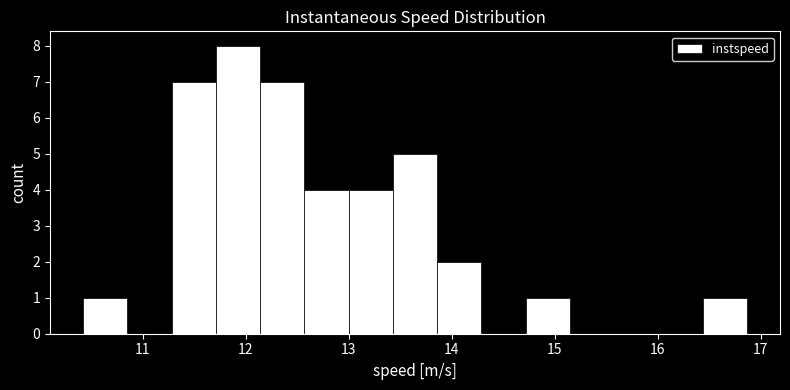

Reading left to right, list every bar in this chart as the range it spans on the x-axis followed by its height. Neither the bar edges nor the heights are printed on the chart, so give them approximately, as read against the axes.

10.4 to 10.9: 1
10.9 to 11.3: 0
11.3 to 11.7: 7
11.7 to 12.1: 8
12.1 to 12.6: 7
12.6 to 13.0: 4
13.0 to 13.4: 4
13.4 to 13.9: 5
13.9 to 14.3: 2
14.3 to 14.7: 0
14.7 to 15.1: 1
15.1 to 15.6: 0
15.6 to 16.0: 0
16.0 to 16.4: 0
16.4 to 16.9: 1